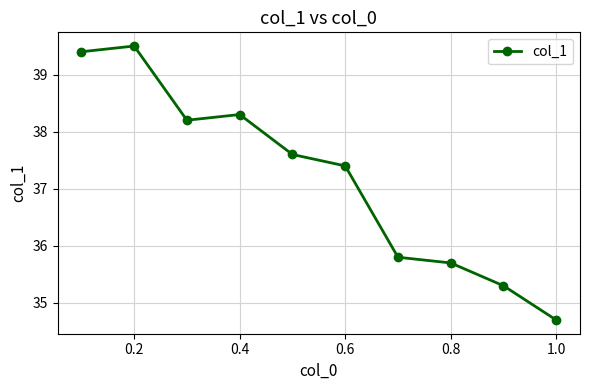

What is the value of the 1st point from the left?

39.4